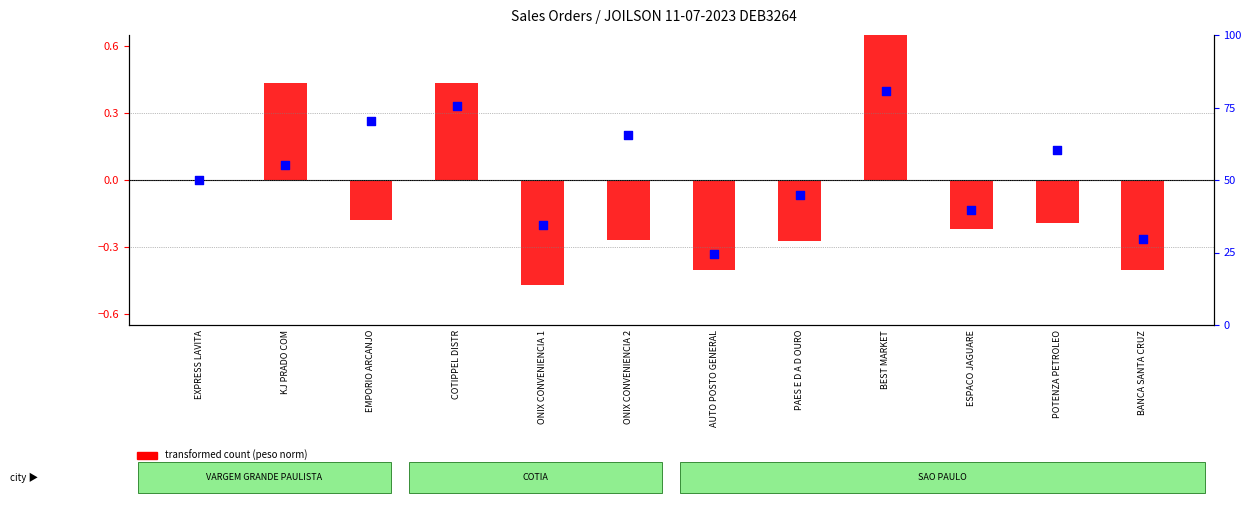

Which series reaches the minimum Y coordinate?

transformed count (peso norm)